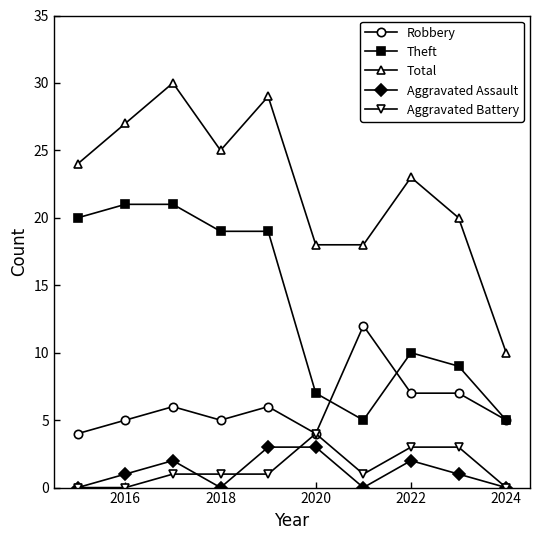

What is the minimum value for Robbery?

4